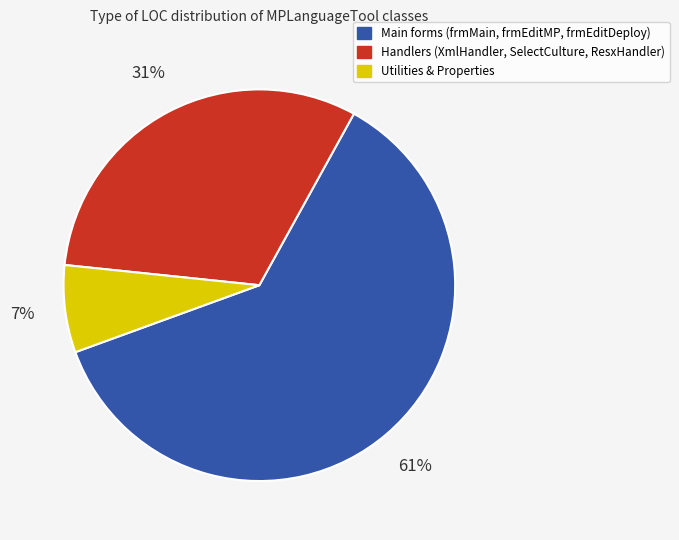

Is Main forms (frmMain, frmEditMP, frmEditDeploy) the majority of the pie?

Yes